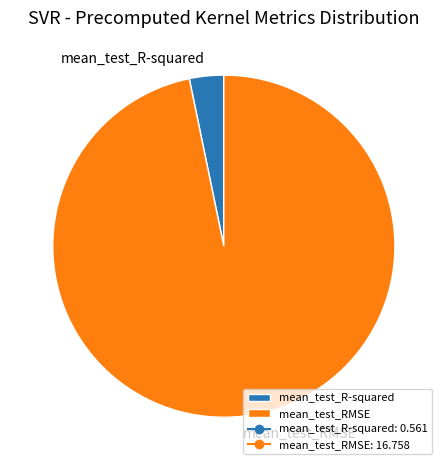

Between mean_test_RMSE and mean_test_R-squared, which is larger?

mean_test_RMSE